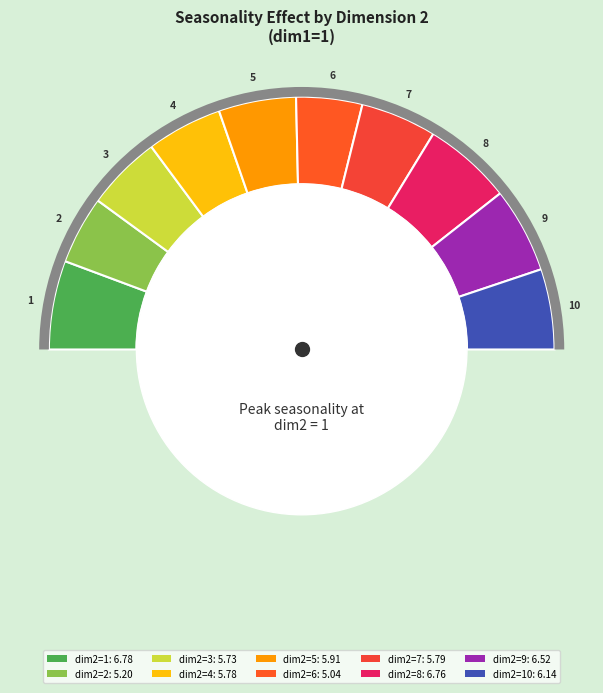

Between dim2=2 and dim2=3, which is larger?

dim2=3